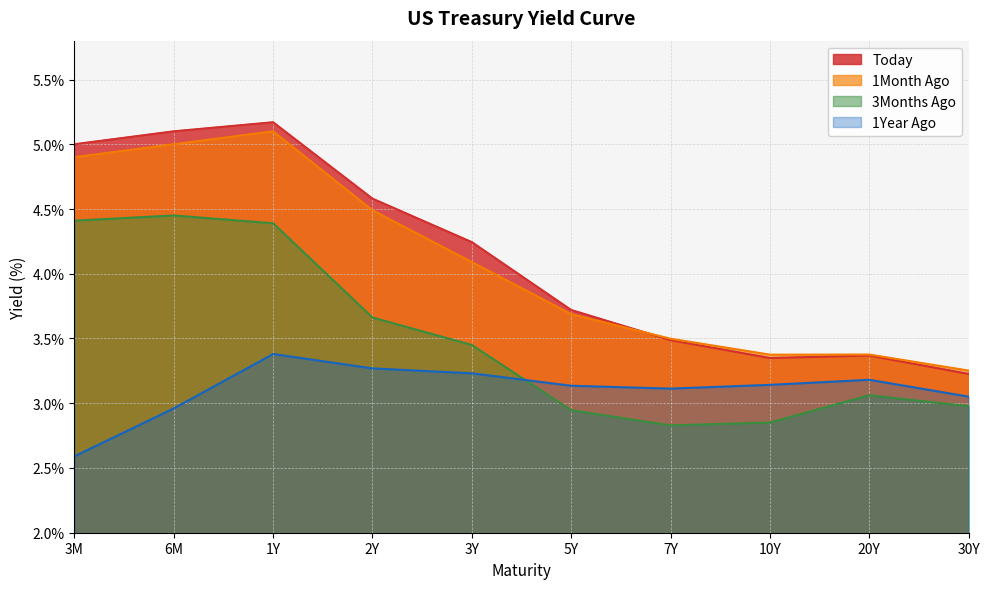

What position from the right is 3M?

10